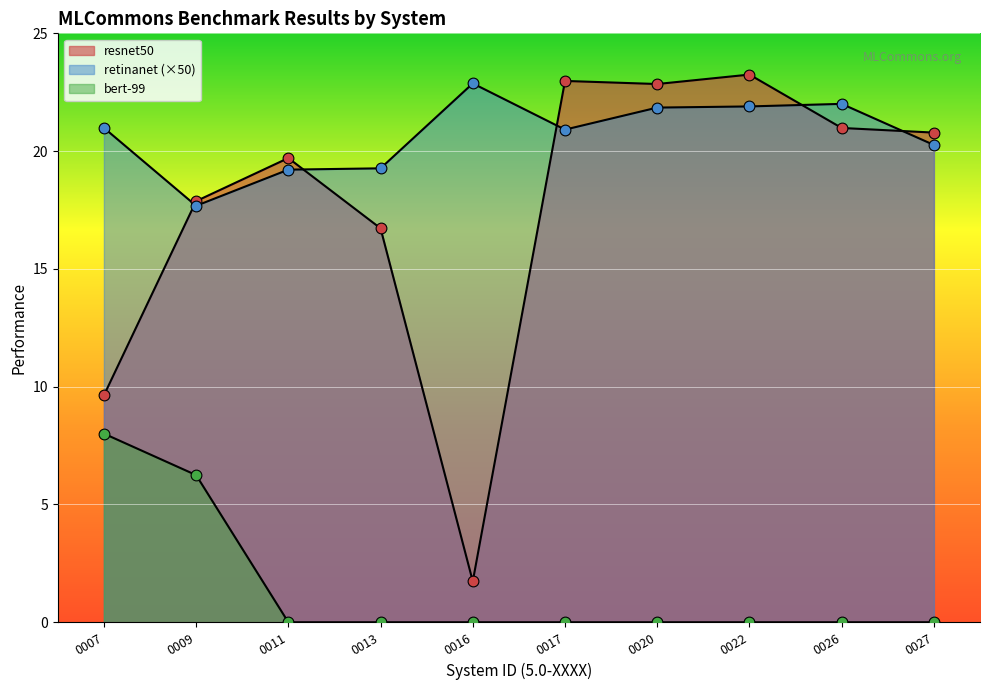

Is the value of bert-99 at 0022 greater than the value of retinanet at 0013?

No